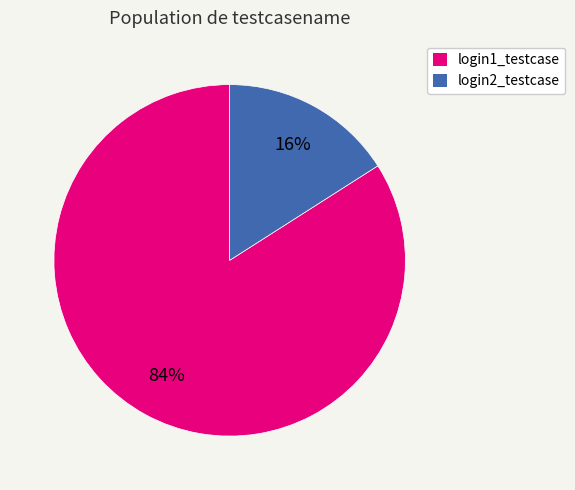

How many slices are in this pie chart?

2